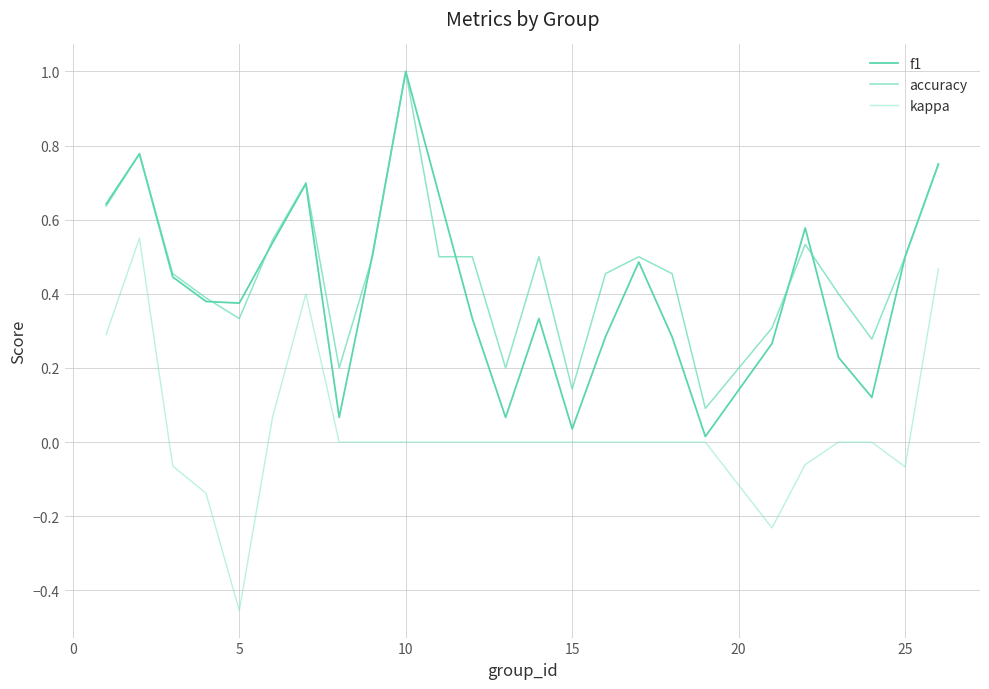

True or false: kappa and accuracy cross at least once.

False